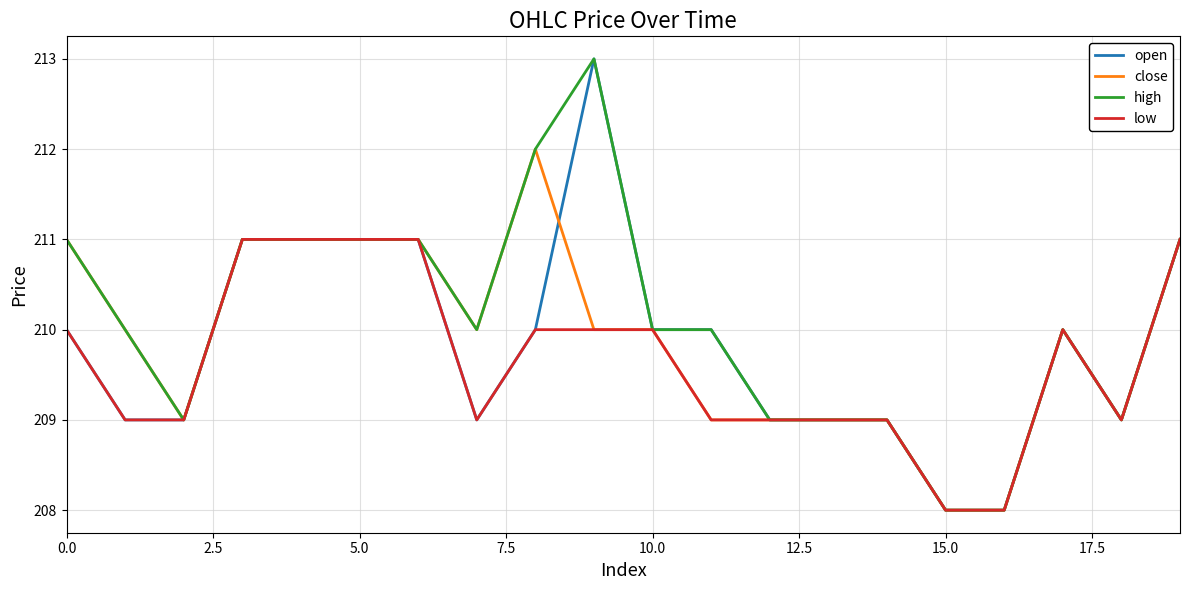

What is the minimum value shown in the chart?

208